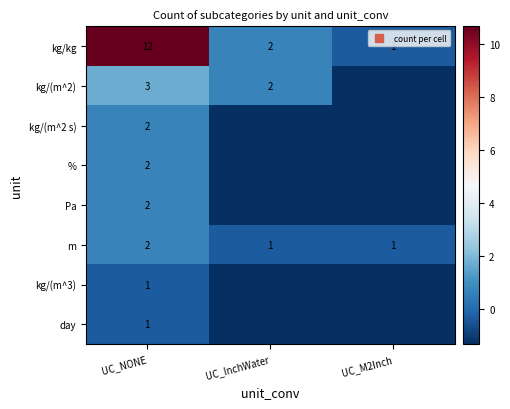

Count the kg/(m^2) values in the range -1 to 1.

1